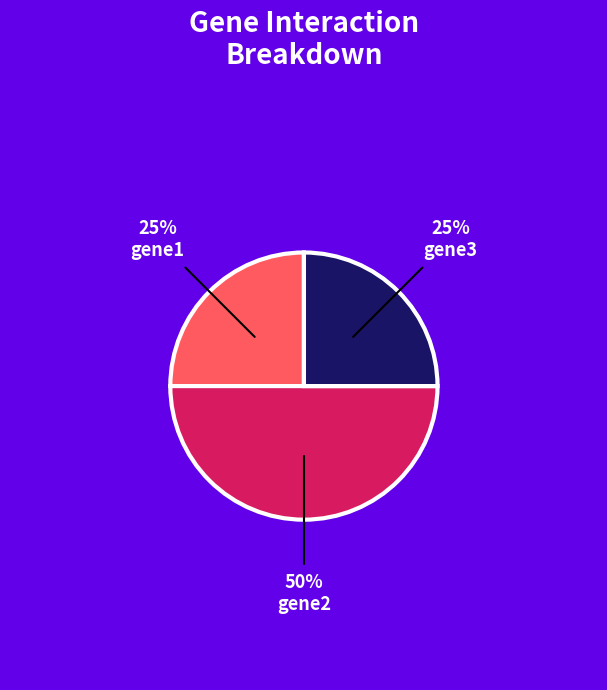

To the nearest percent, what is the difference between the largest and smallest slice percentages?

25%